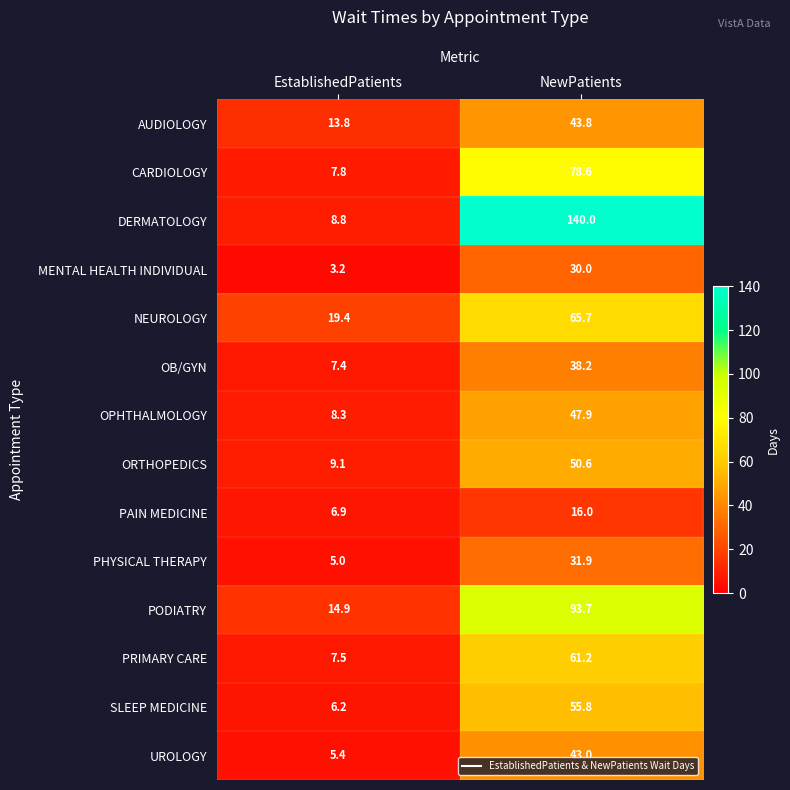

Where is CARDIOLOGY nearest to the value 43?

EstablishedPatients